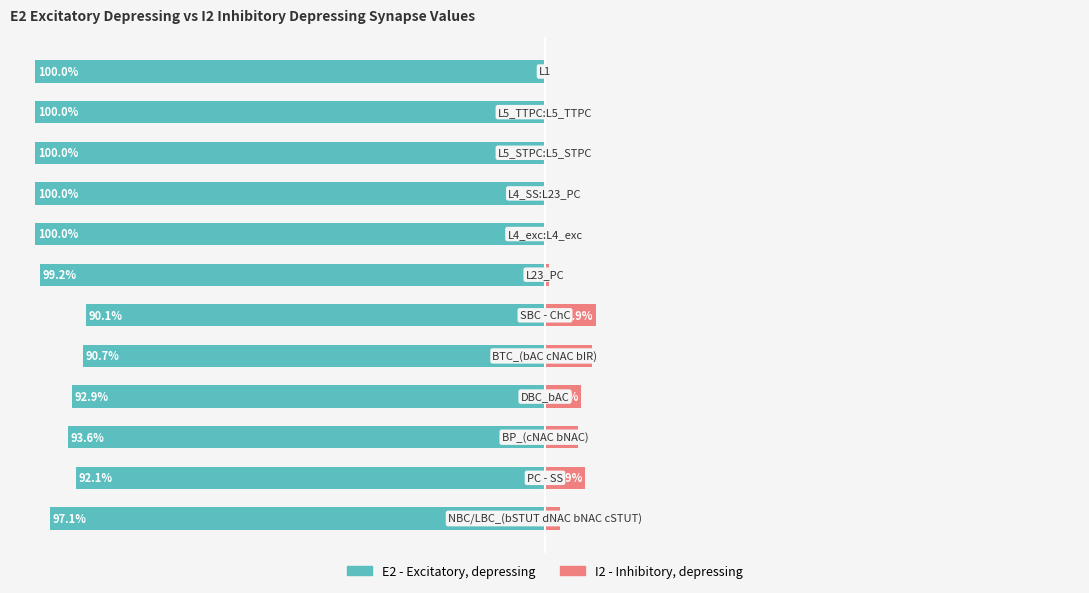

What is the value of the I2 - Inhibitory, depressing bar at the 1st from the left?

2.9